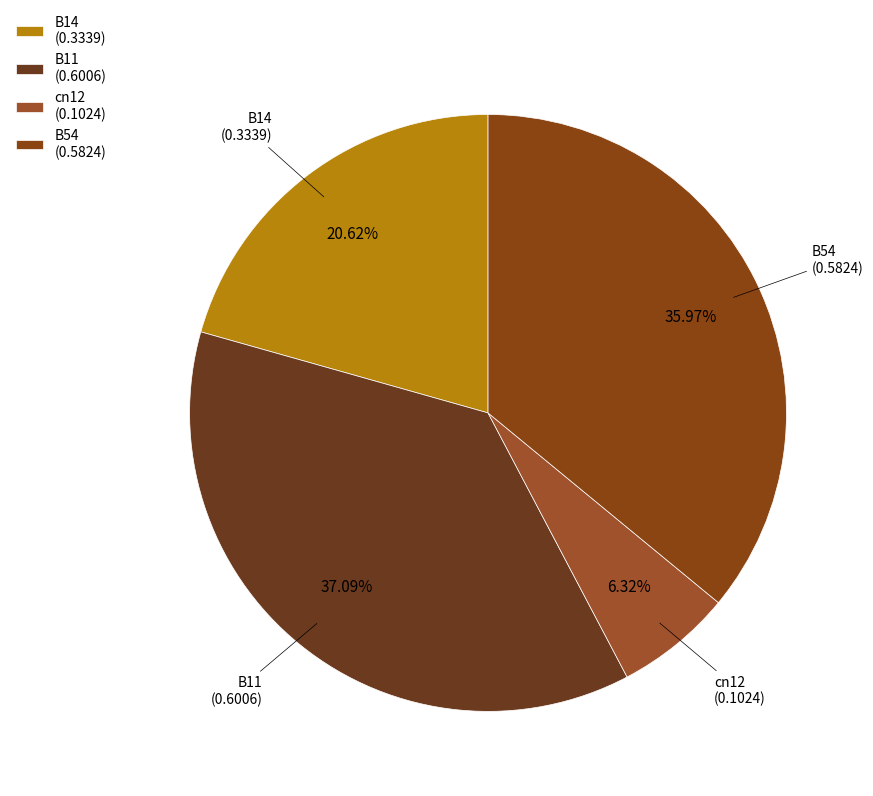

What is the ratio of the value at B14 (0.3339) to the value at cn12 (0.1024)?

3.3